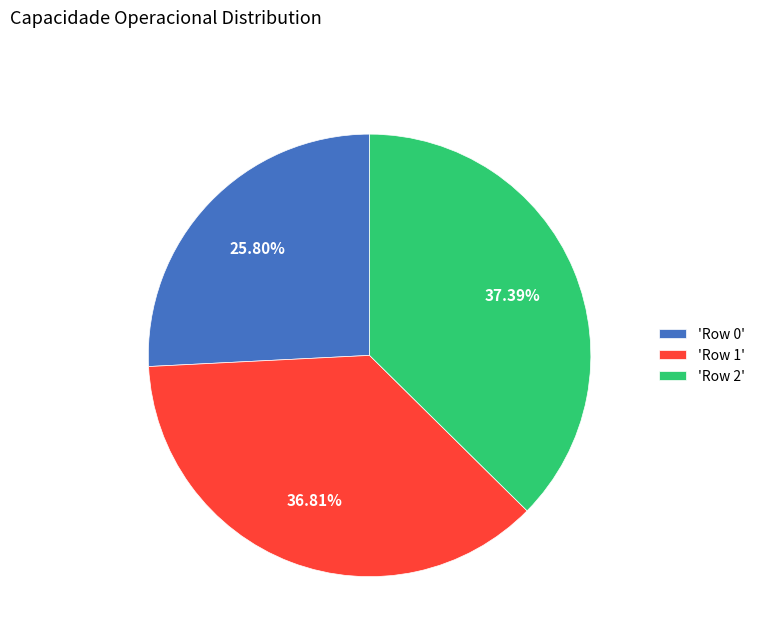

Rank the categories by value from lowest to highest.

'Row 0', 'Row 1', 'Row 2'